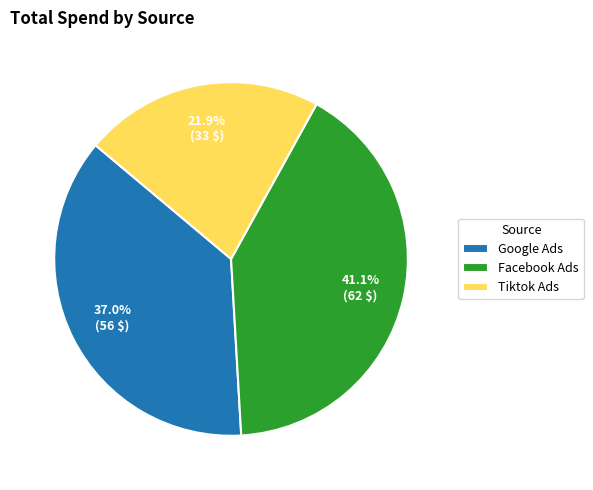

Rank the categories by value from lowest to highest.

Tiktok Ads, Google Ads, Facebook Ads